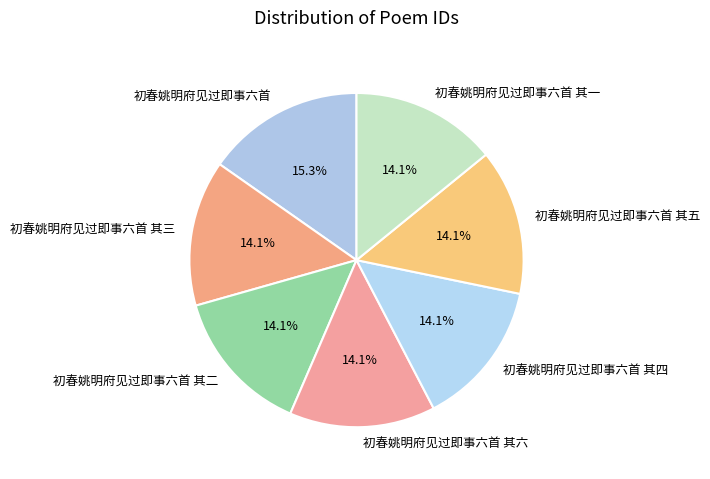

The 初春姚明府见过即事六首 其二 slice represents 14% of the pie. True or false?

True